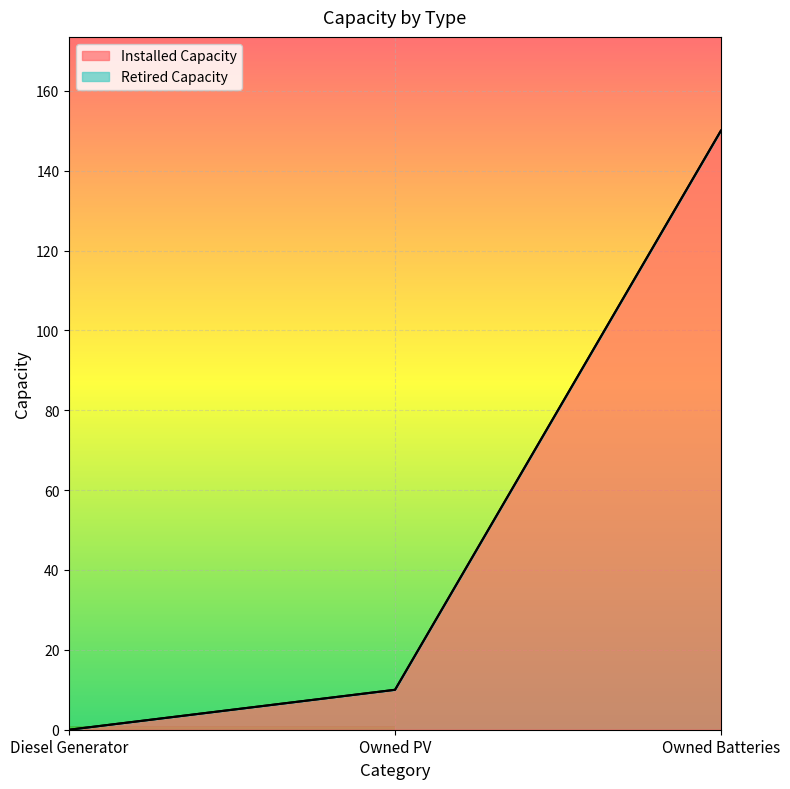

What is the difference between the second highest and minimum values?

10